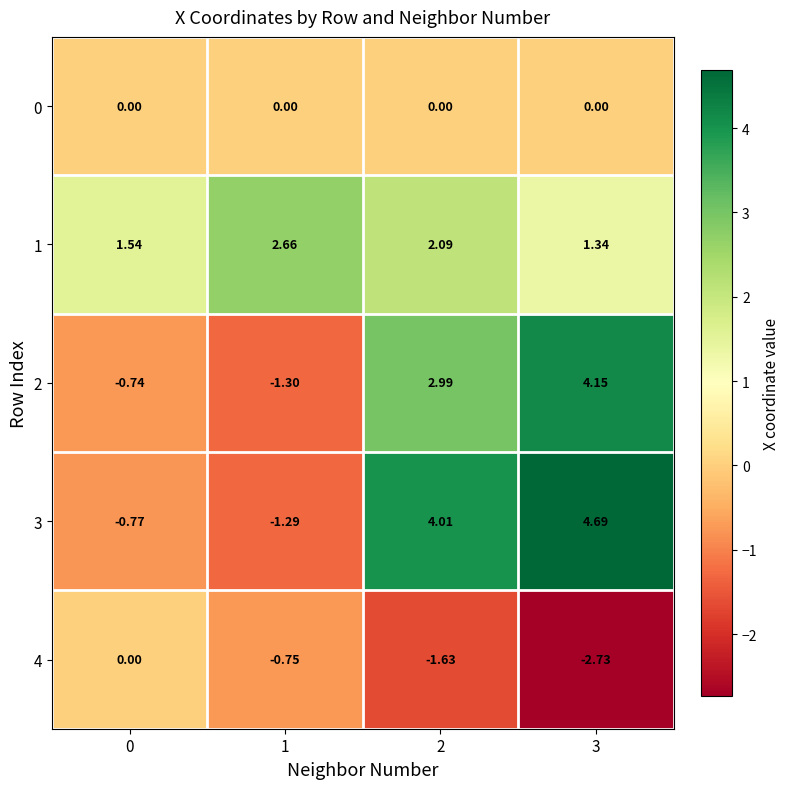

How many data points does each series have?

4